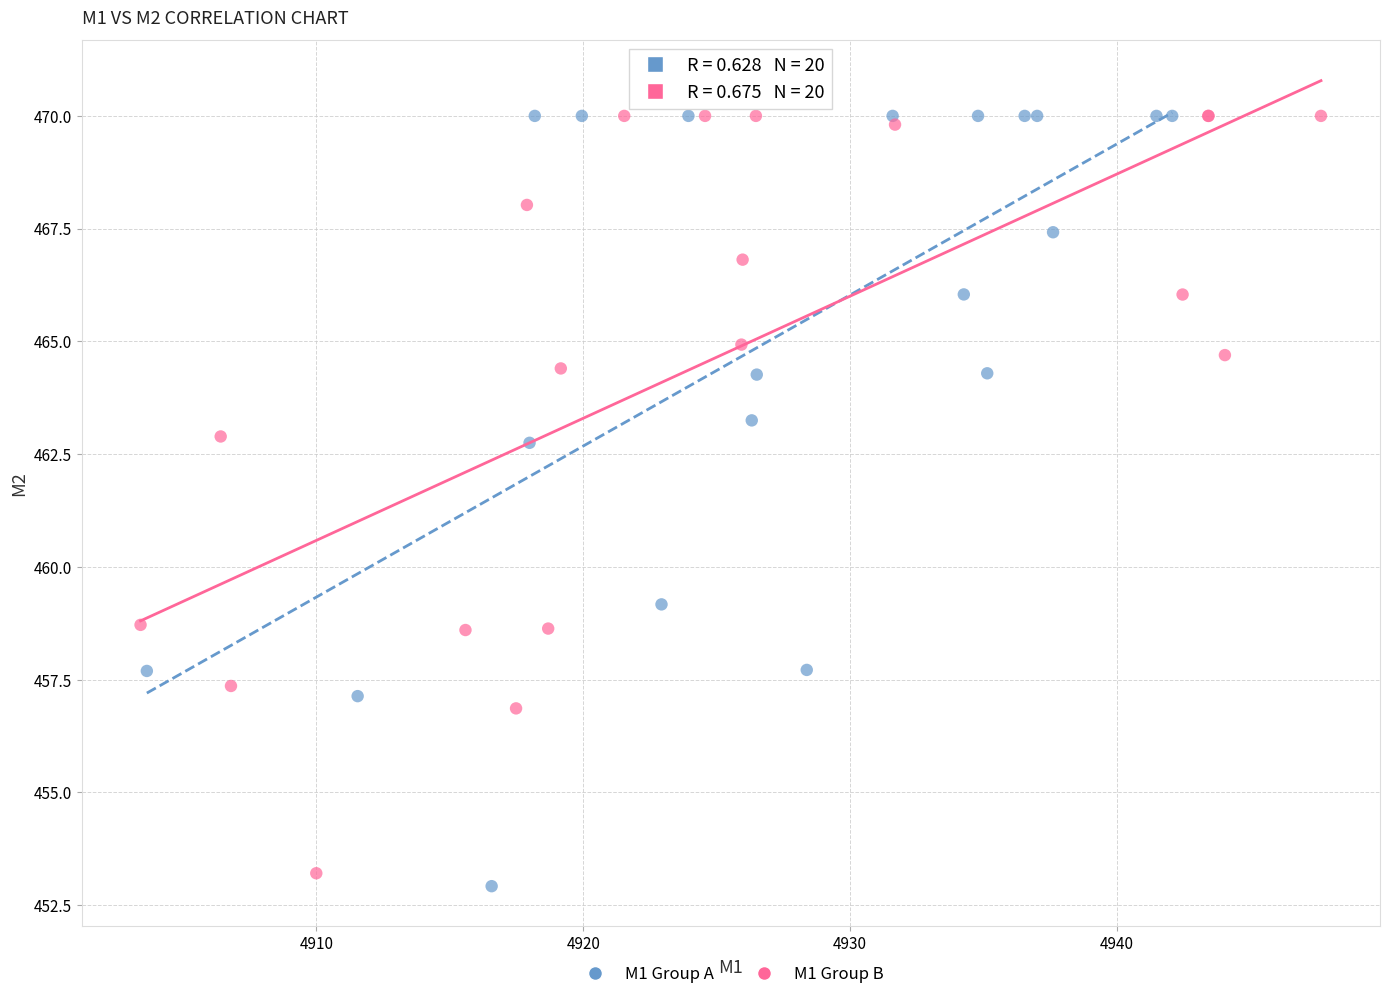

What are all the series names shown in the legend?

M1 Group A, M1 Group B